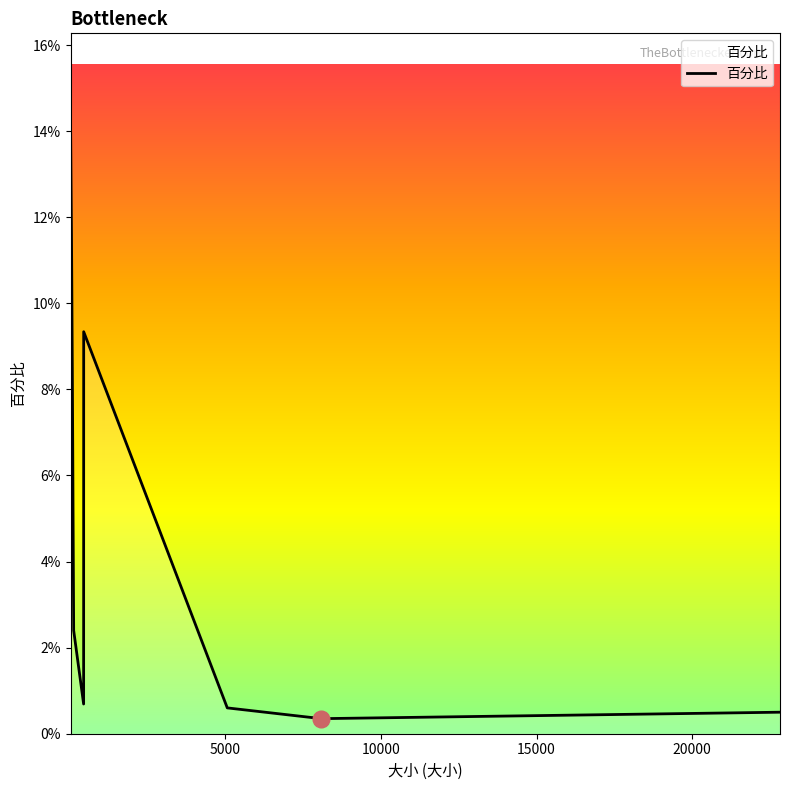

Does the chart have visible grid lines?

No